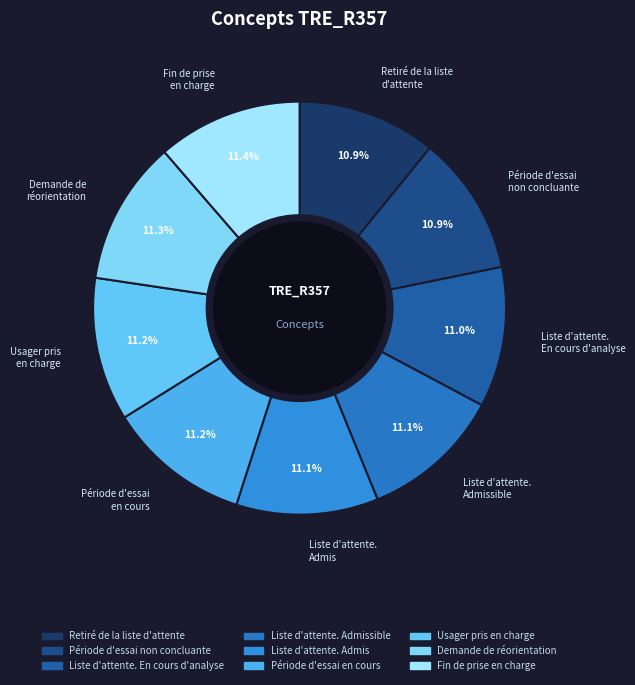

Is there any slice that represents more than half of the pie?

No